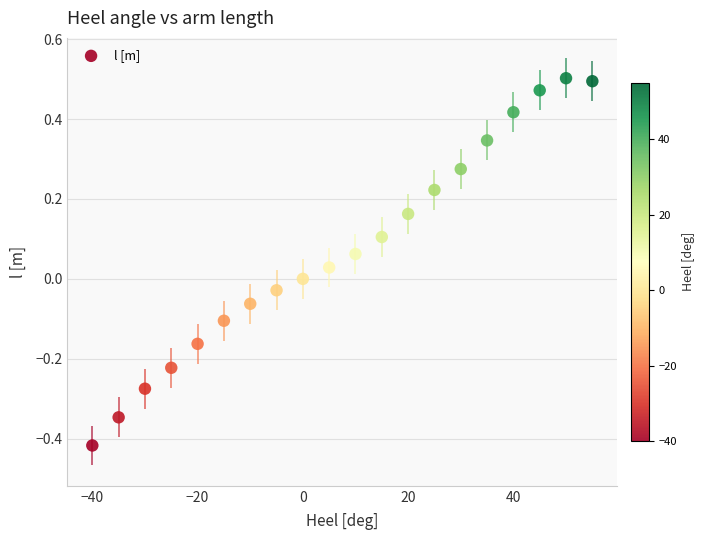

What is the range of Y values (max minus min)?

0.9